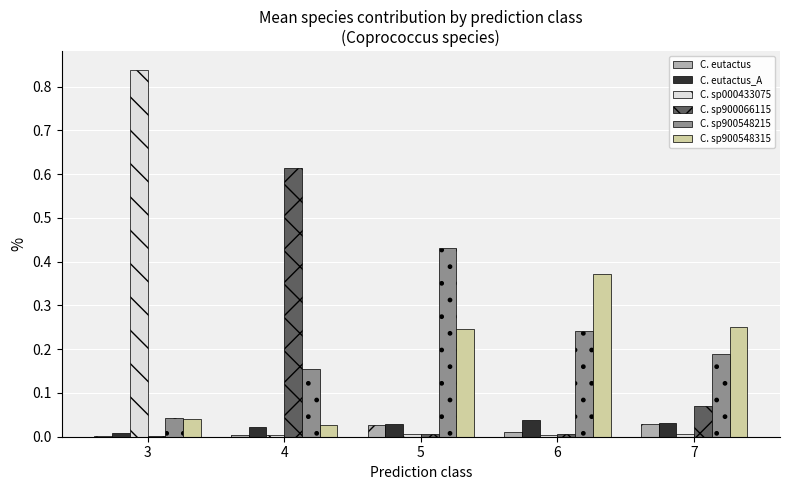

At which category does the chart reach its peak across all series?

3